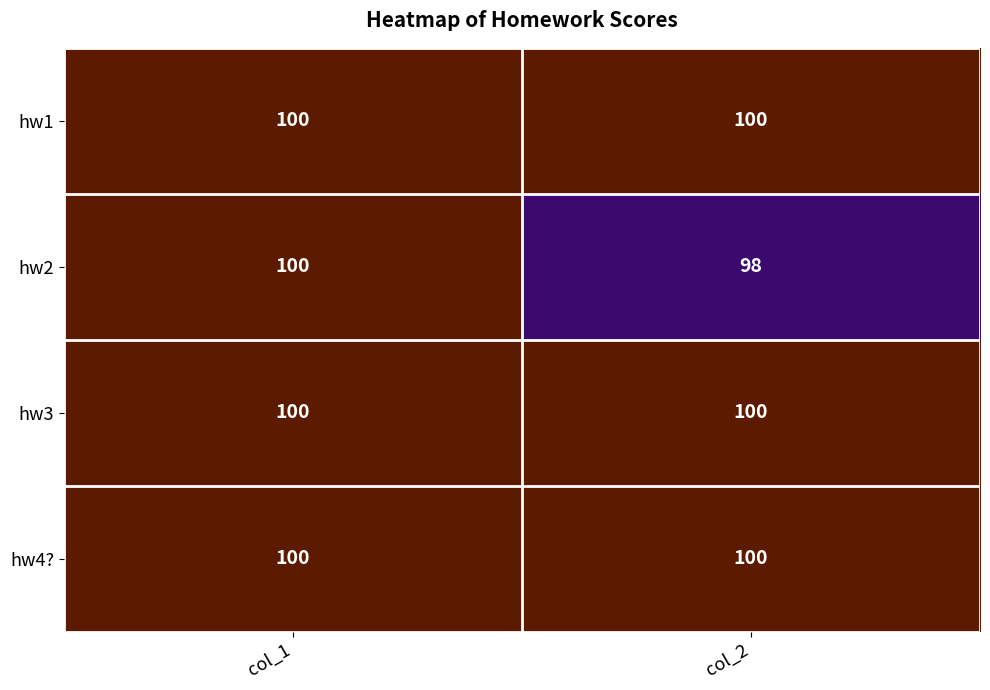

At which category is the sum across all series the highest?

col_1